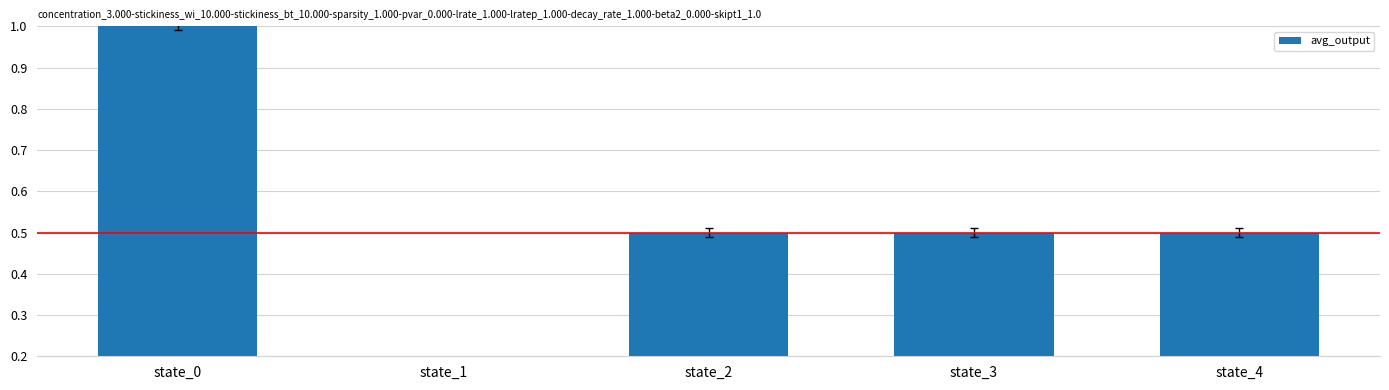

How many values are above zero?

4